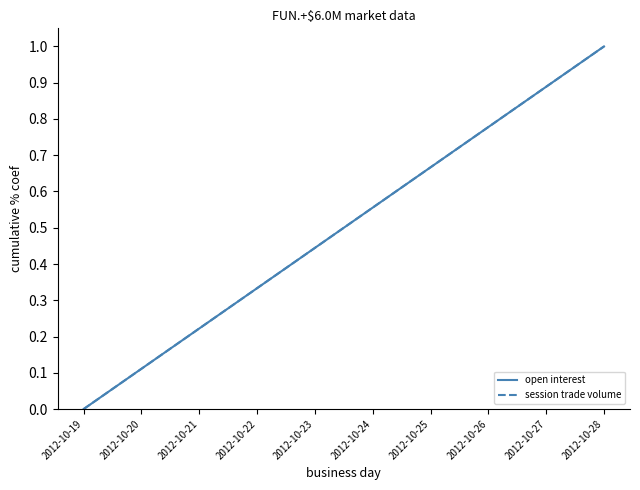

At which category is the sum across all series the highest?

2012-10-28